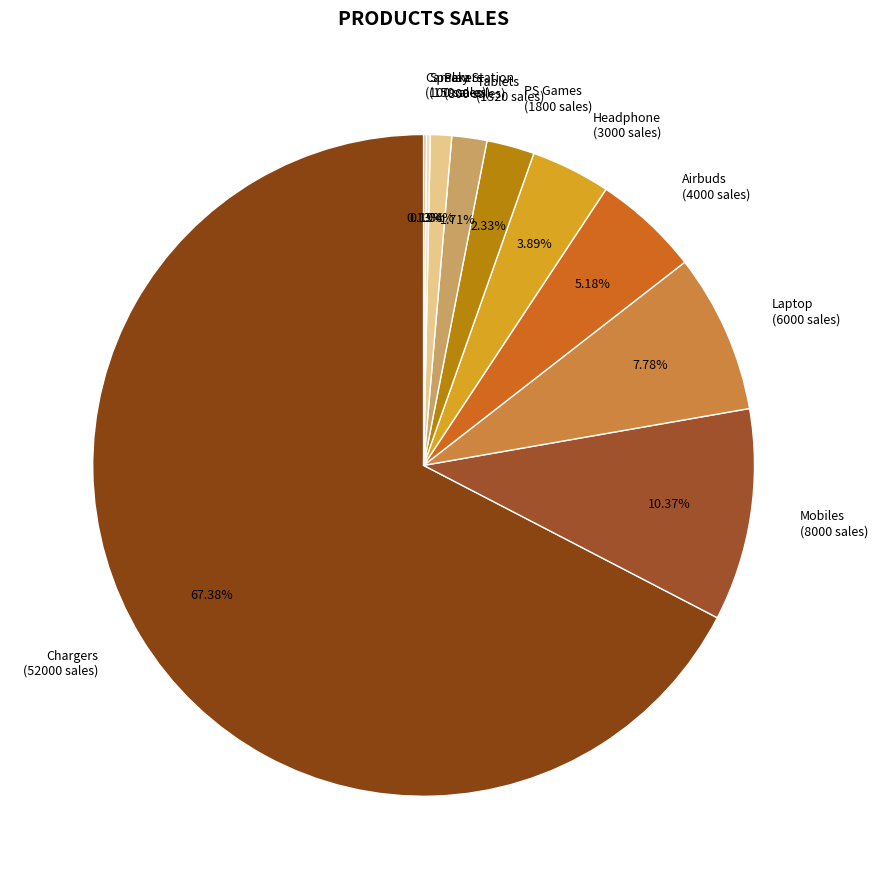

Which category accounts for the majority?

Chargers